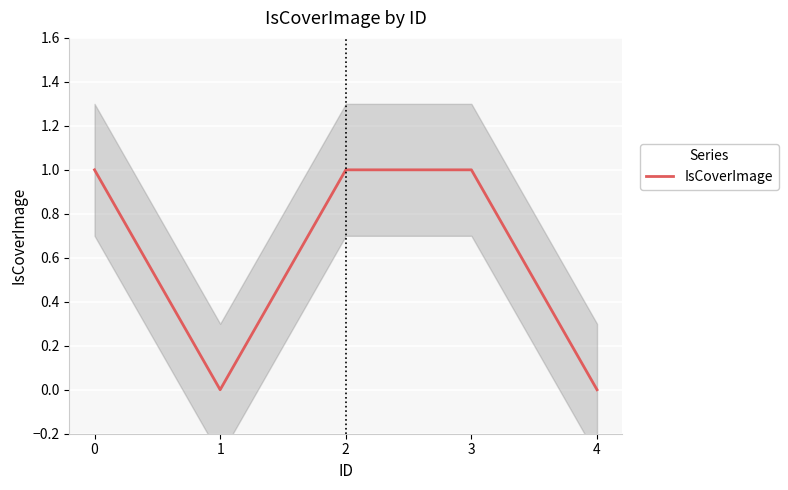

Reading right to left, extract all data points from this chart.

4=0	3=1	2=1	1=0	0=1